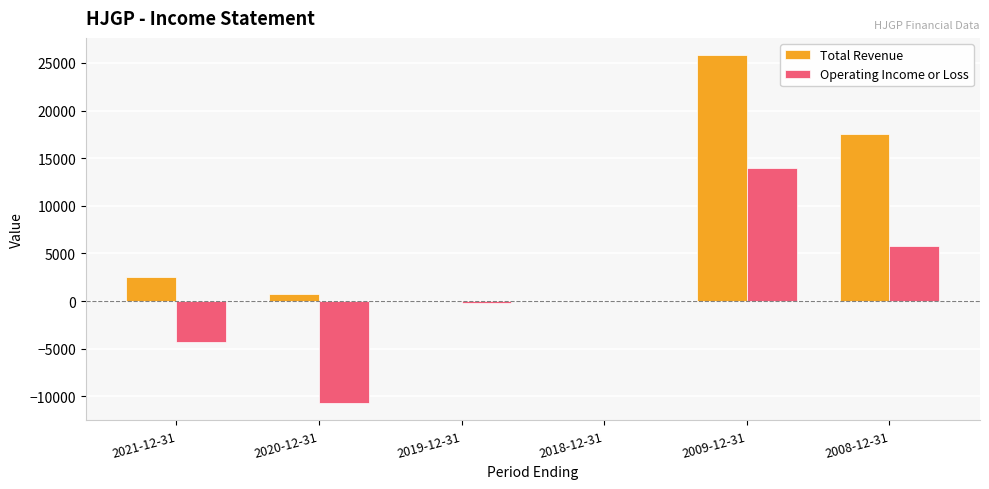

What is the sum of all Total Revenue values?

46500